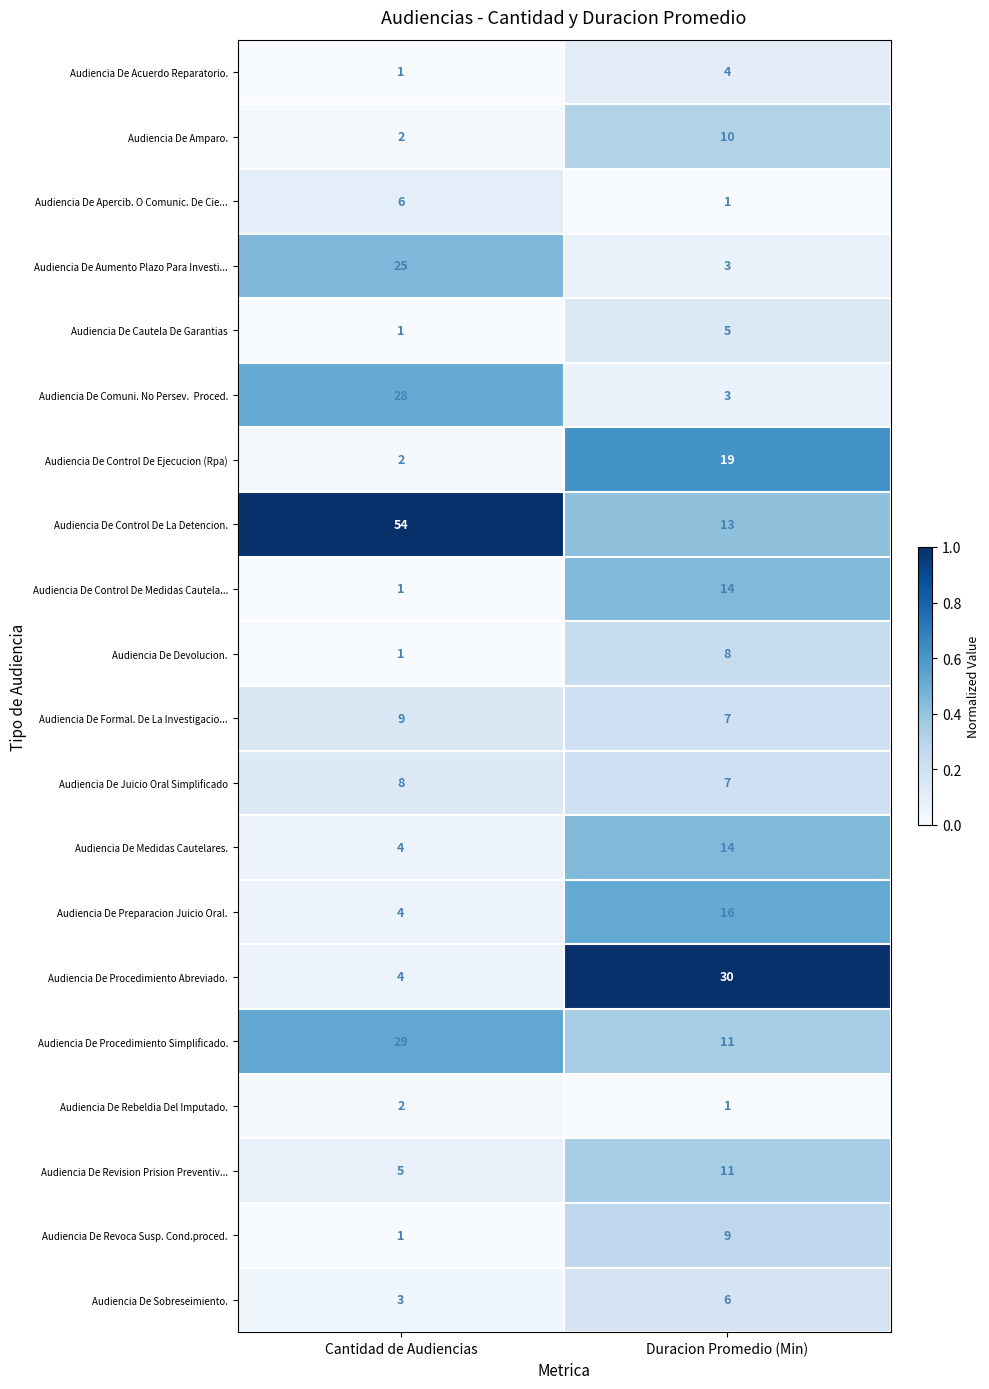

What is the sum of the Audiencia De Devolucion. values at Duracion Promedio (Min) and Cantidad de Audiencias?

9